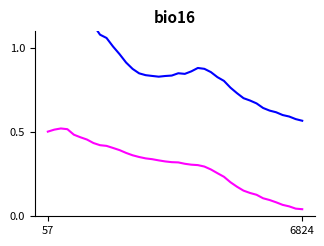

What is the total value across all series at 16?

1.2